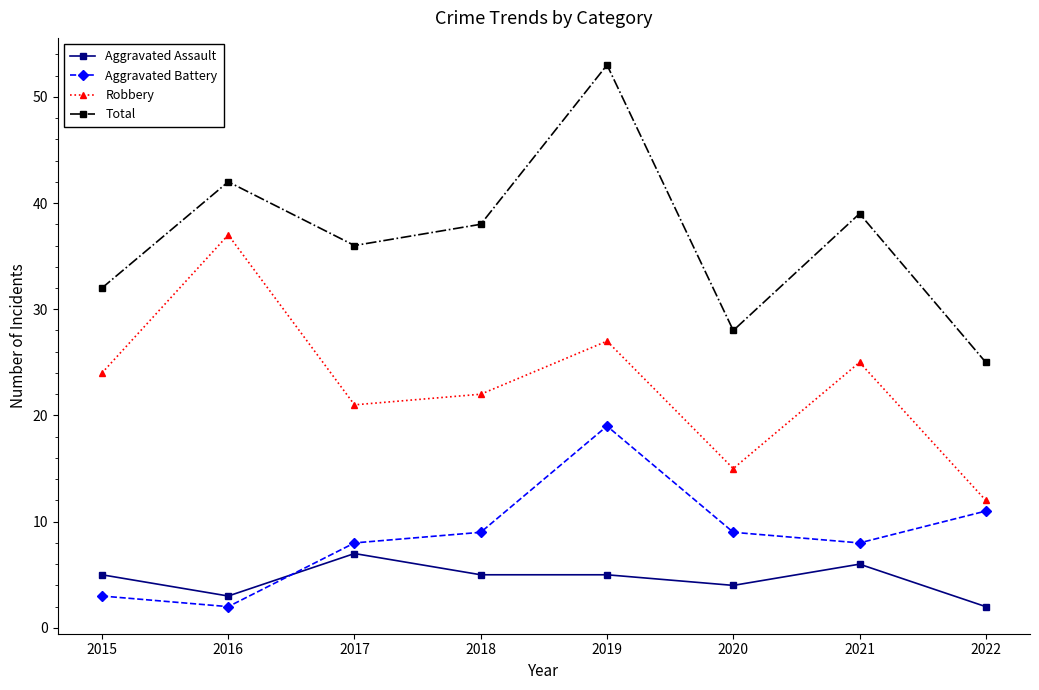

How many distinct data groups are displayed?

4